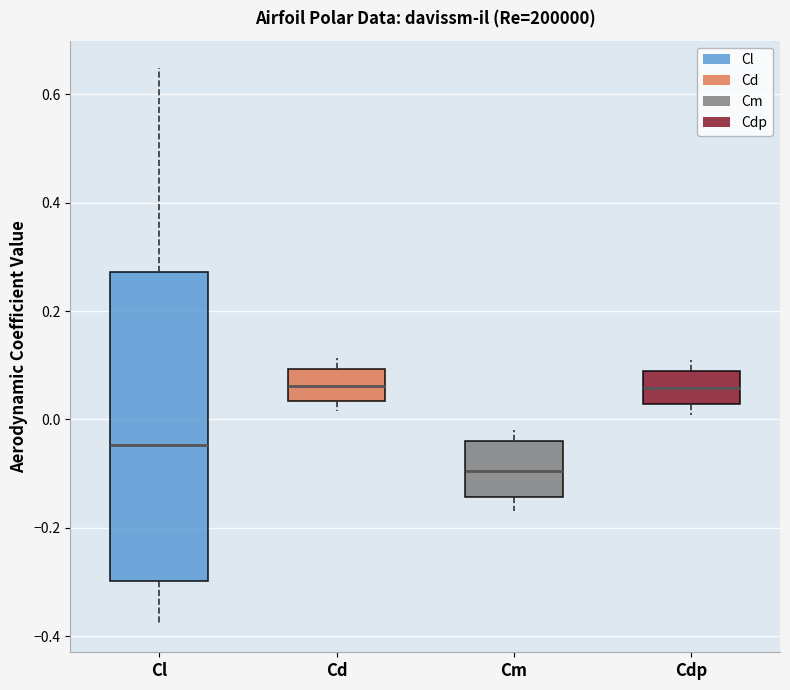

Reading left to right, transcribe this box plot: for each box, give where its median line is, the range the box spans, and where its two whiskers end, as read against the y-axis. The values are not printed on the chart, so give them approximately, as read against the axis.

Cl: median -0.04, box -0.30 to 0.28, whiskers -0.38 to 0.64
Cd: median 0.06, box 0.04 to 0.10, whiskers 0.02 to 0.12
Cm: median -0.10, box -0.14 to -0.04, whiskers -0.16 to -0.02
Cdp: median 0.06, box 0.02 to 0.10, whiskers 0.00 to 0.10 (just above the box's upper edge)